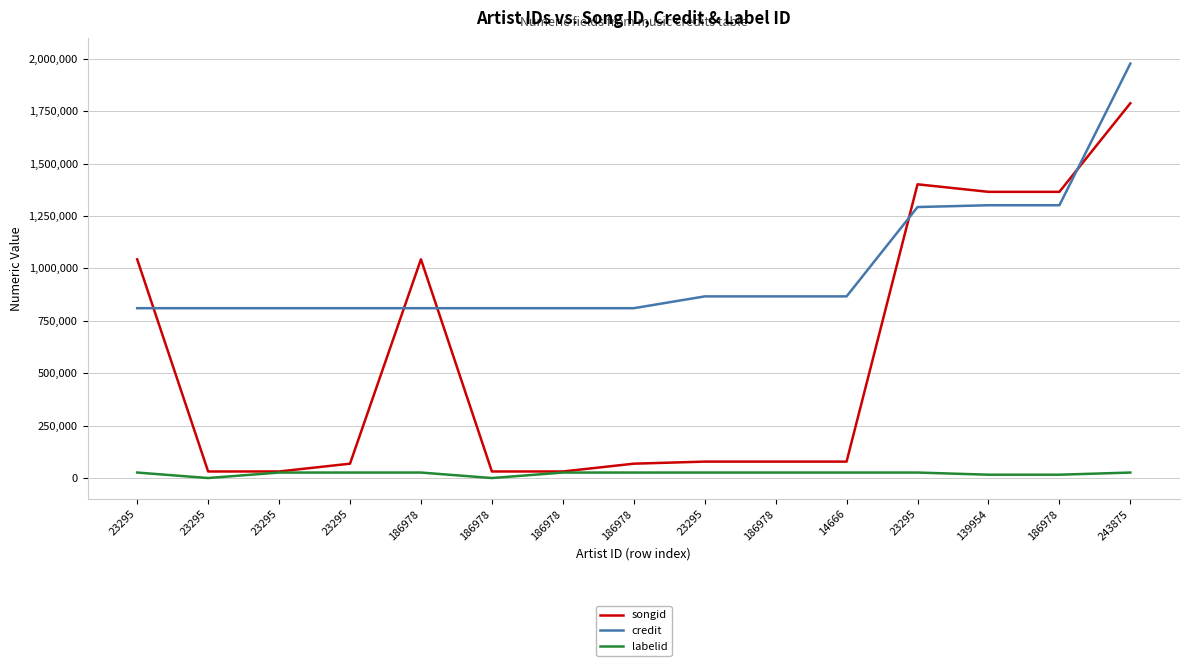

Rank the series by their maximum value, from lowest to highest.

labelid, songid, credit